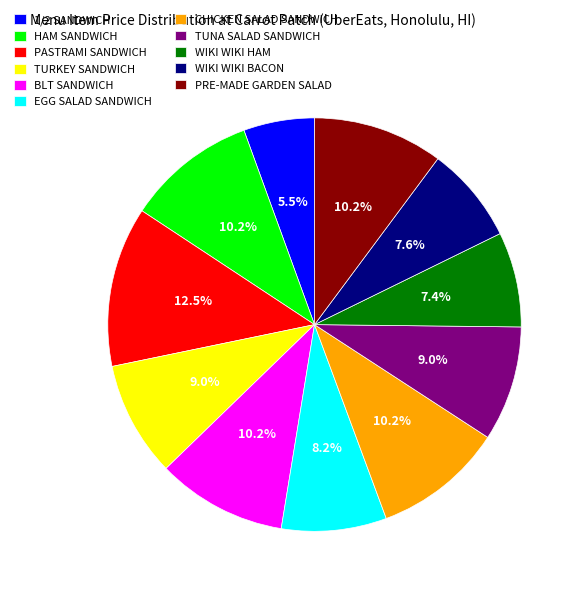

To the nearest percent, what percentage of the pie is WIKI WIKI HAM?

7%